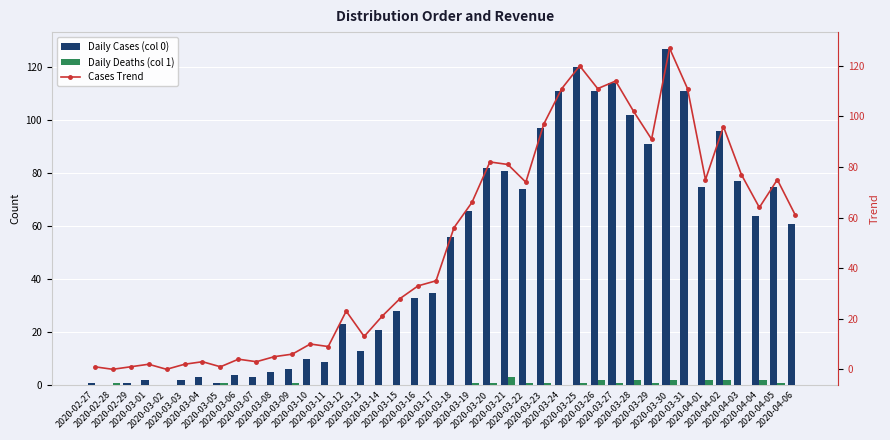

True or false: Daily Cases (col 0) has a value of 2 at 2020-03-09.

False